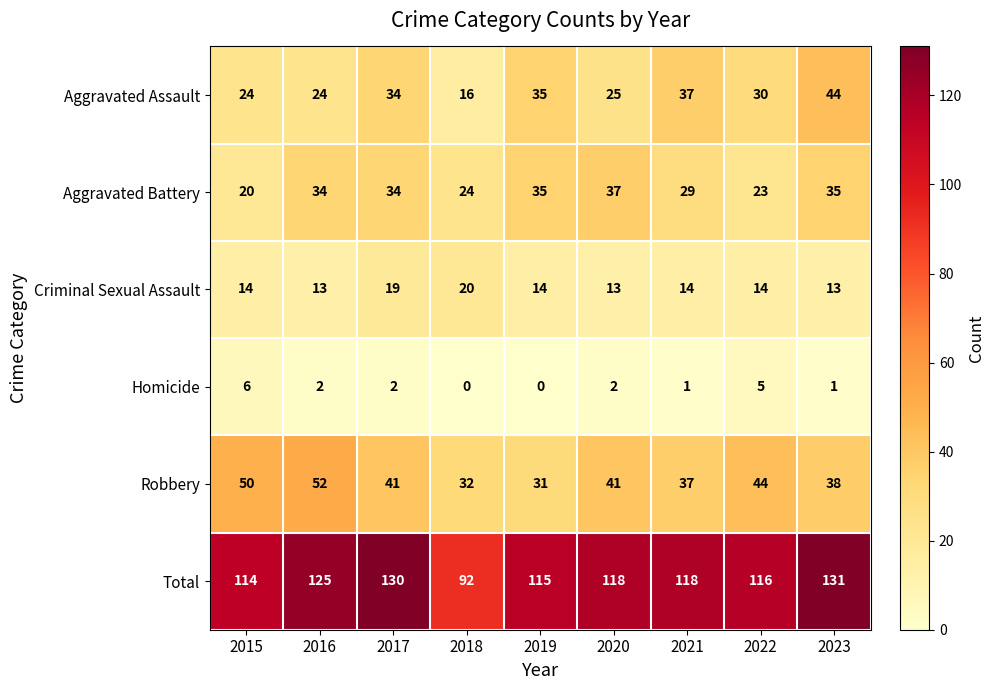

Is it true that Aggravated Assault equals 48 at 2017?

False